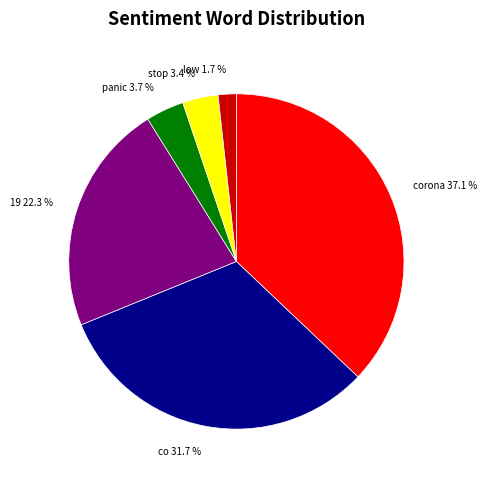

Is there a majority slice in this chart?

No